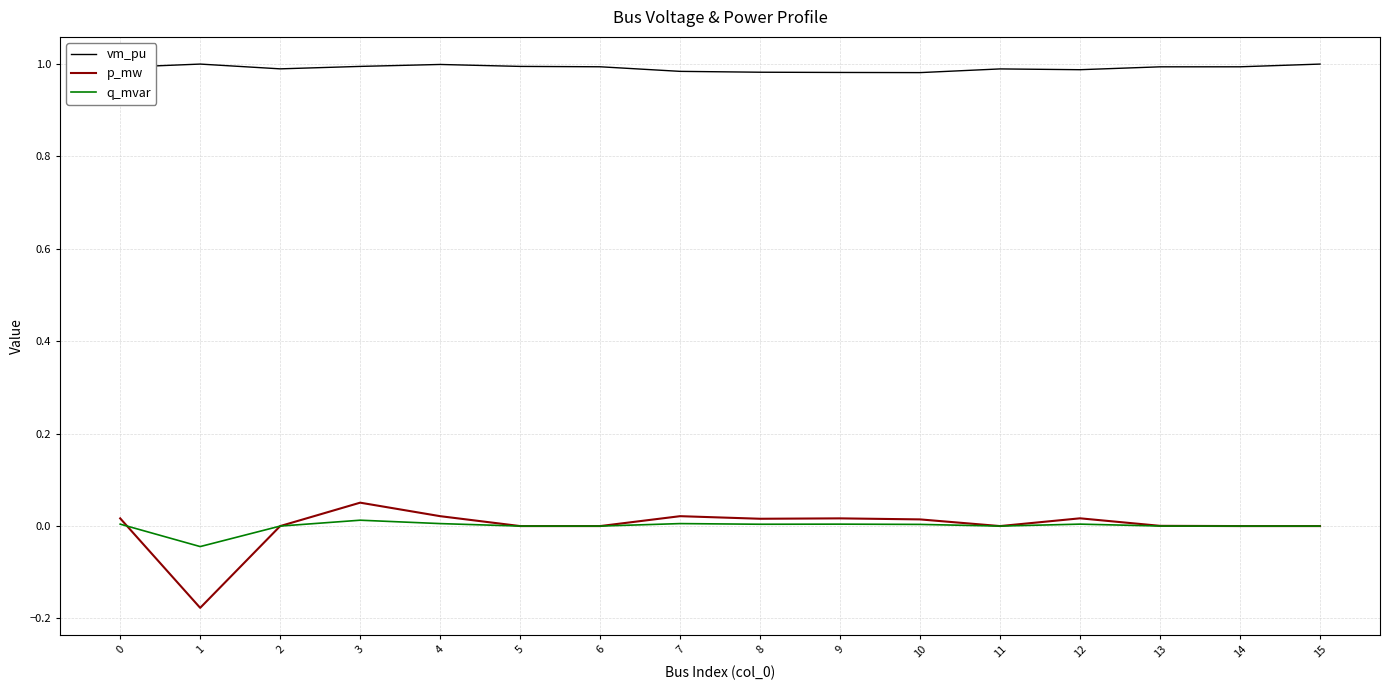

True or false: p_mw and vm_pu intersect in this chart.

False